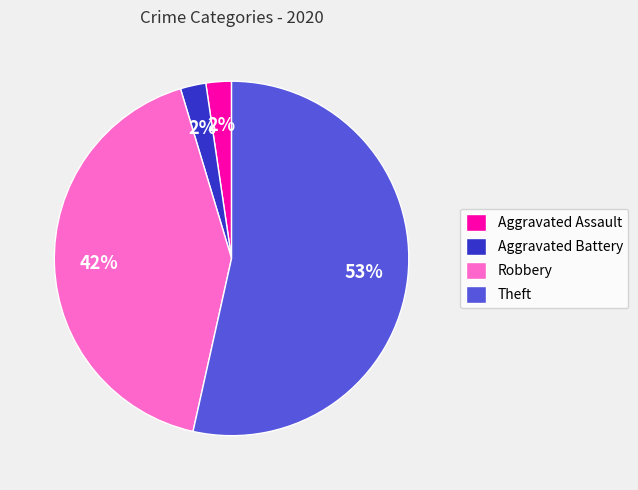

To the nearest percent, what is the average slice percentage?

25%